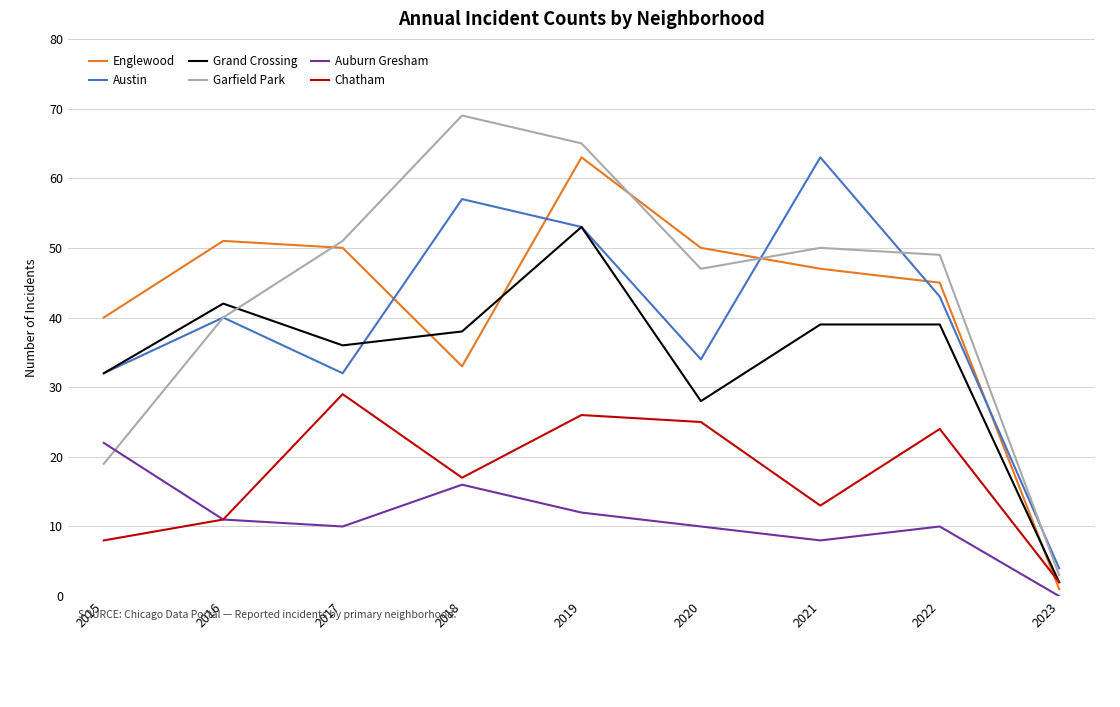

What is the sum of all Auburn Gresham values?

99